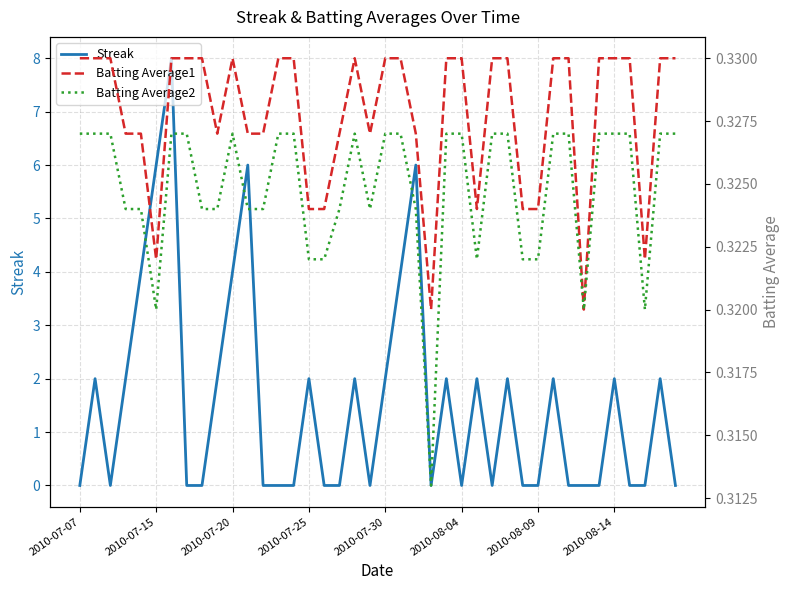

True or false: Streak and Batting Average2 intersect in this chart.

True